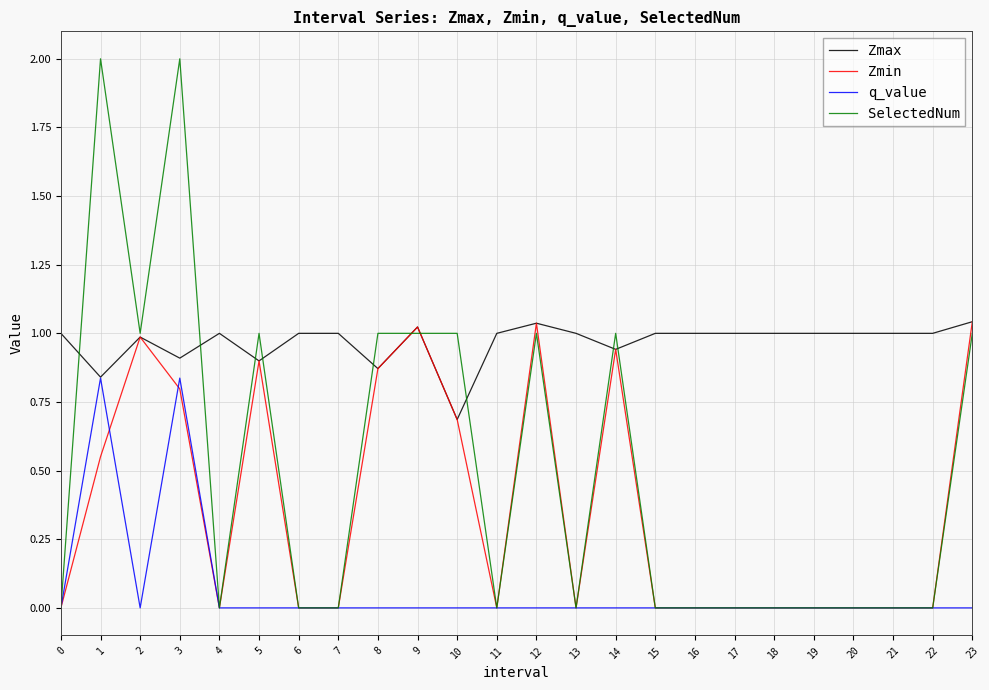

The q_value series shows 0.0 at 7. True or false?

True